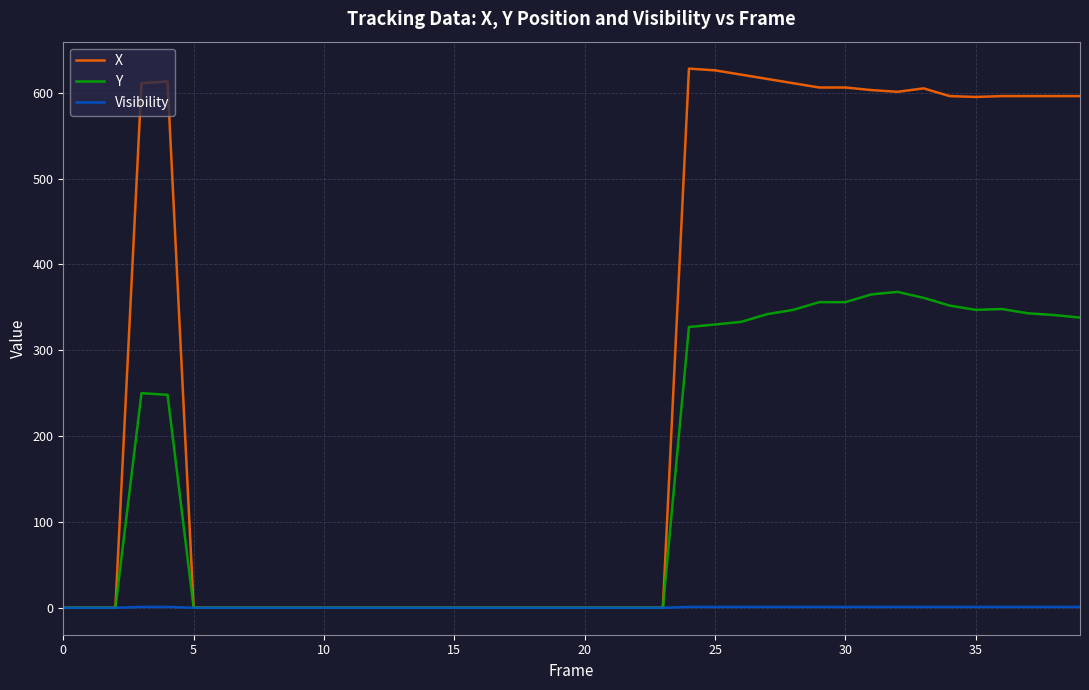

List the series in order of their overall mean, lowest first.

Visibility, Y, X